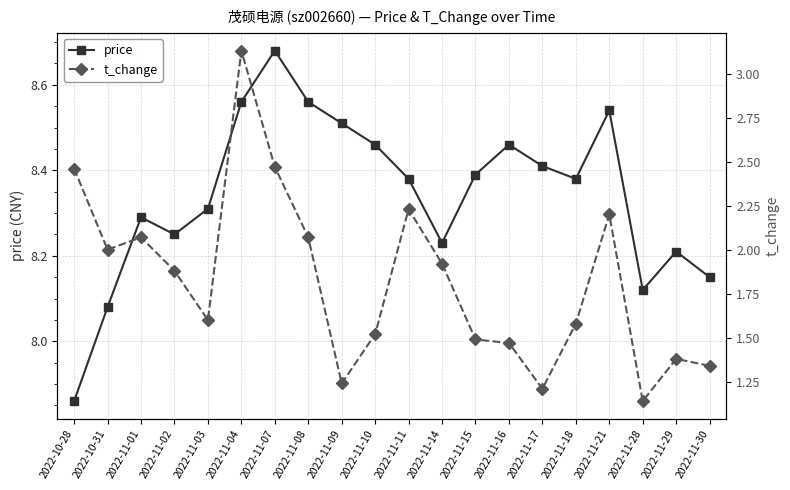

True or false: t_change and price intersect in this chart.

False